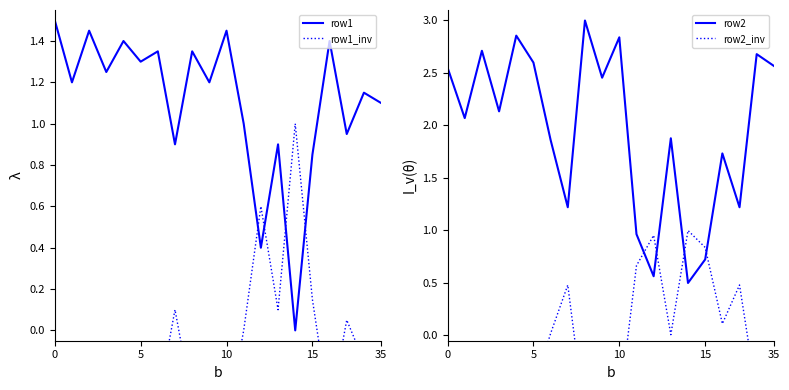

What is the lowest value of the row2 series?

0.5